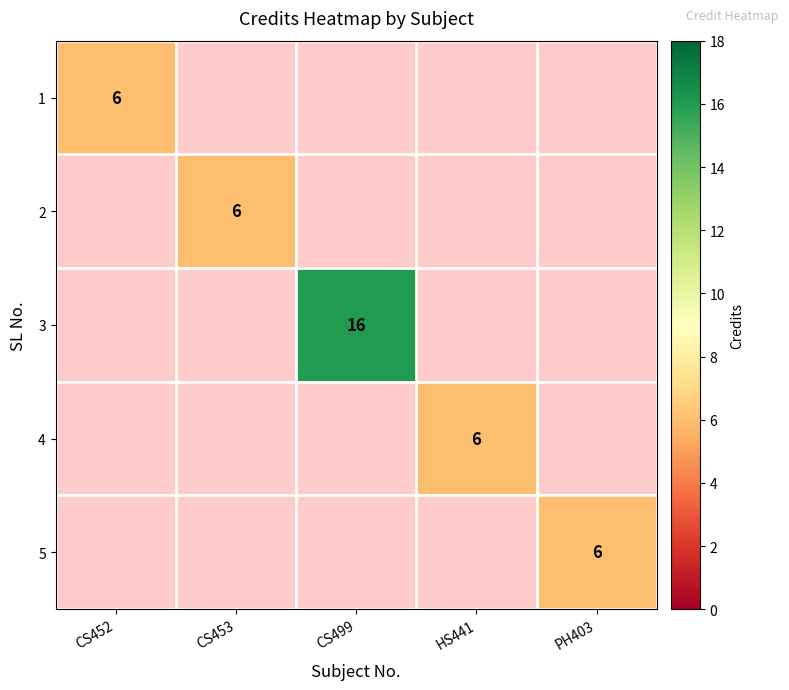

The value of 5 at PH403 is 6. True or false?

True